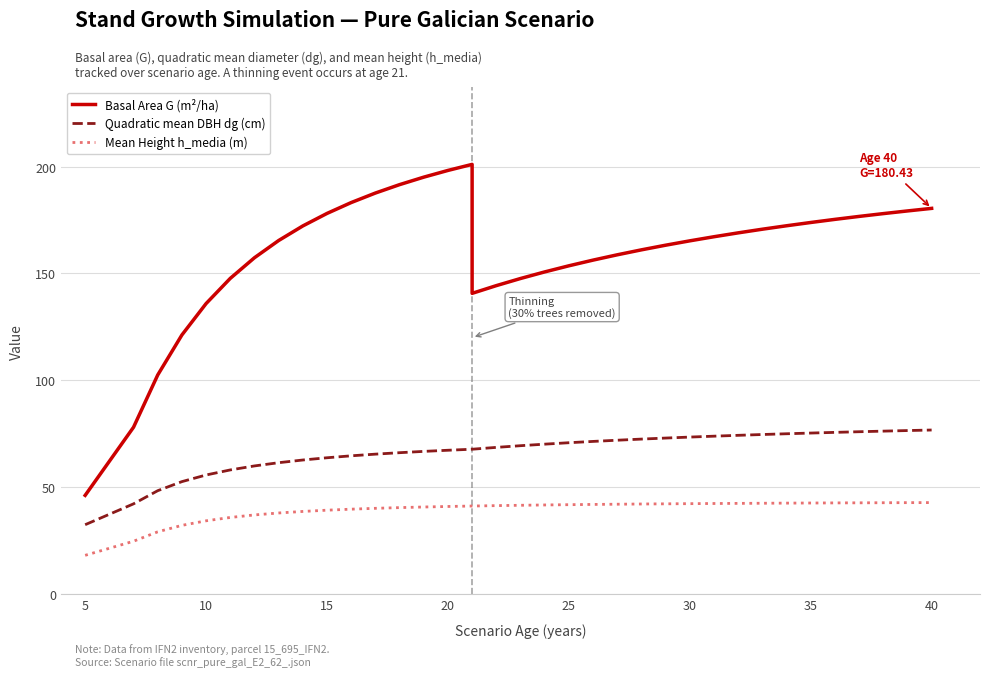

The Mean Height h_media (m) series shows 55.3 at 45. True or false?

False